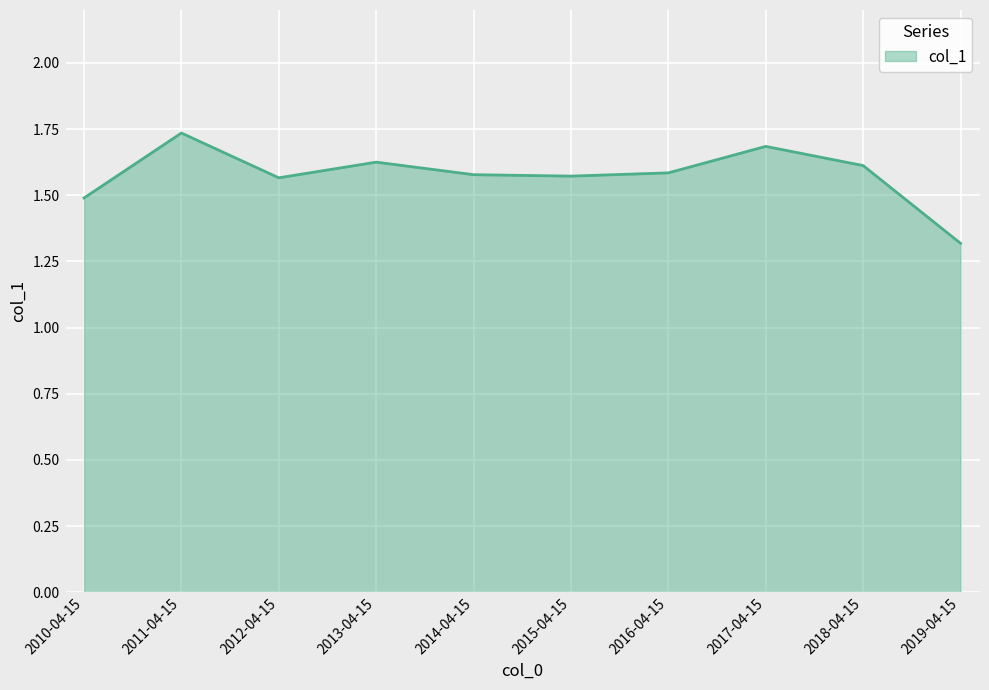

What is the difference between the values at 2018-04-15 and 2019-04-15?

0.3